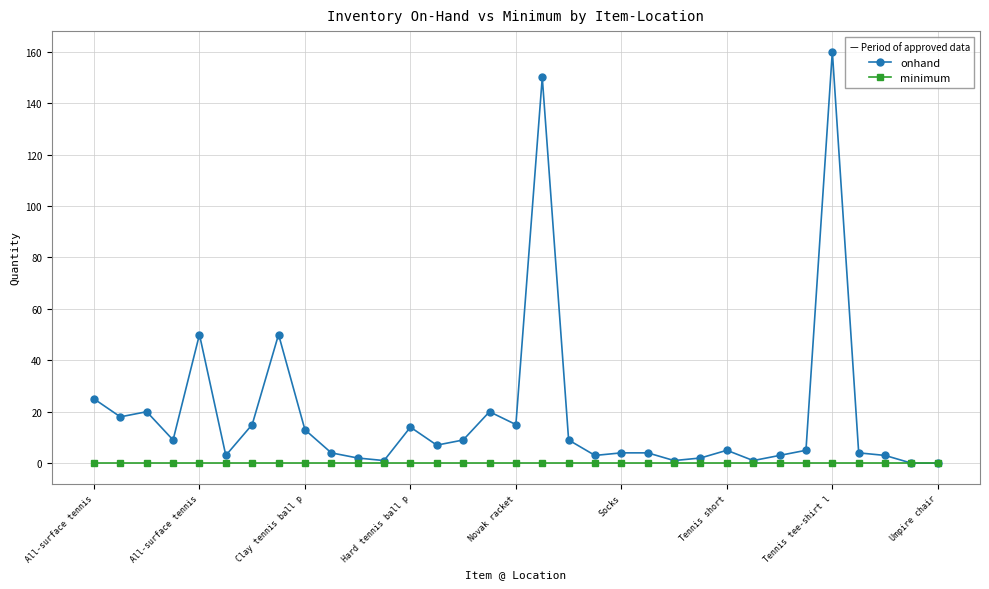

Which series has the largest total across all categories?

onhand